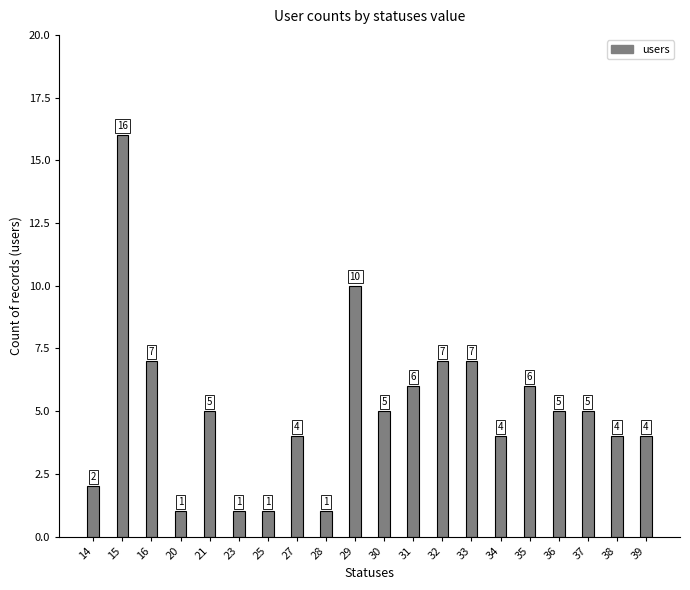

The chart shows a value of 9 at 33. True or false?

False